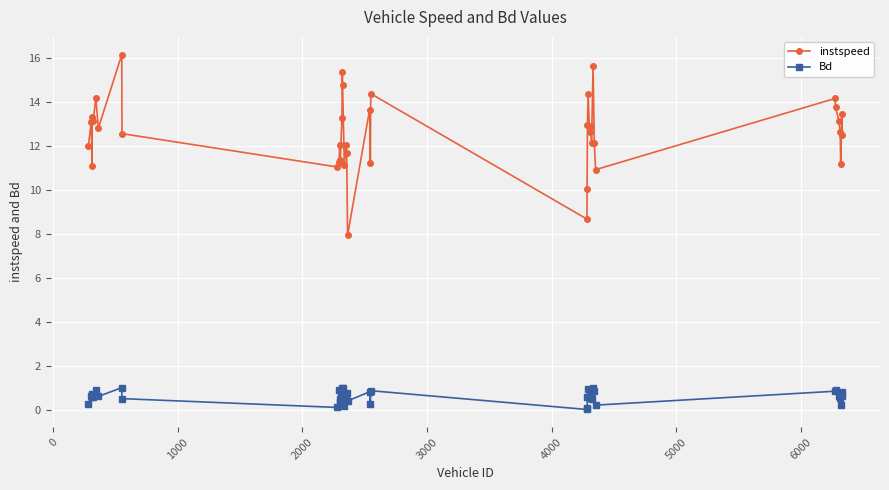

Which series has the largest total across all categories?

instspeed